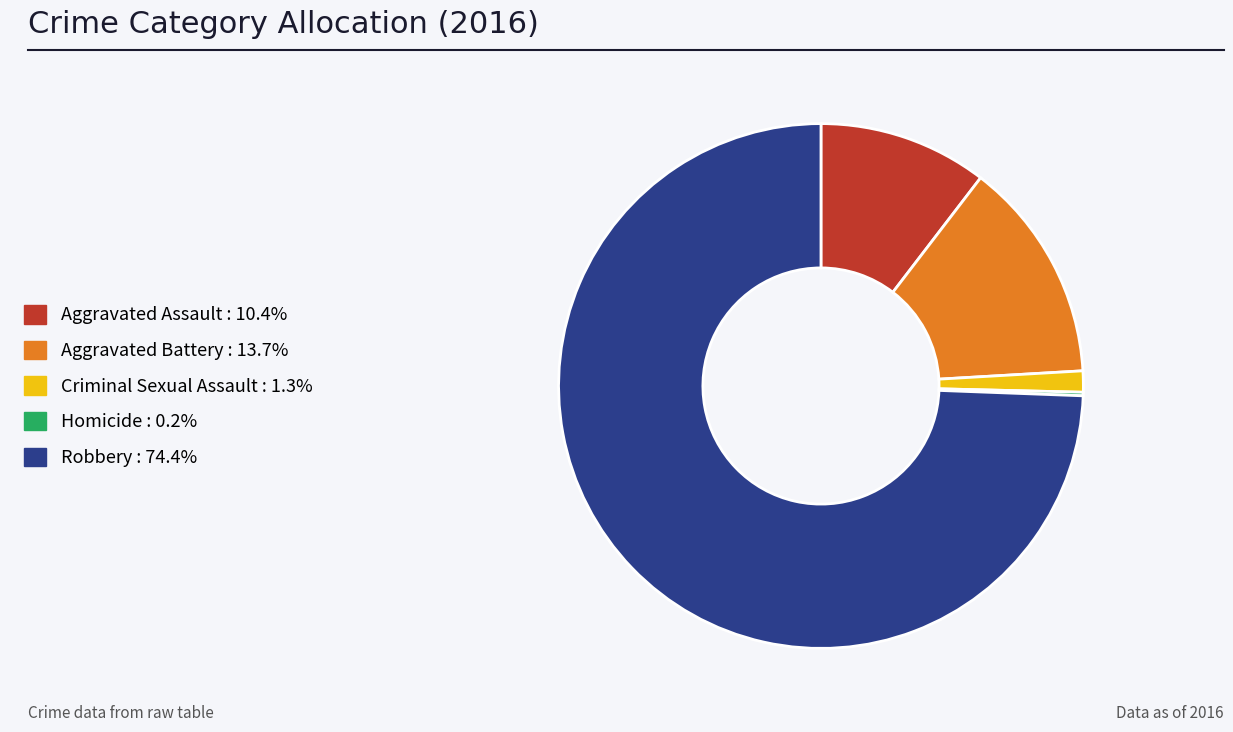

Which has a higher value, Aggravated Battery or Aggravated Assault?

Aggravated Battery